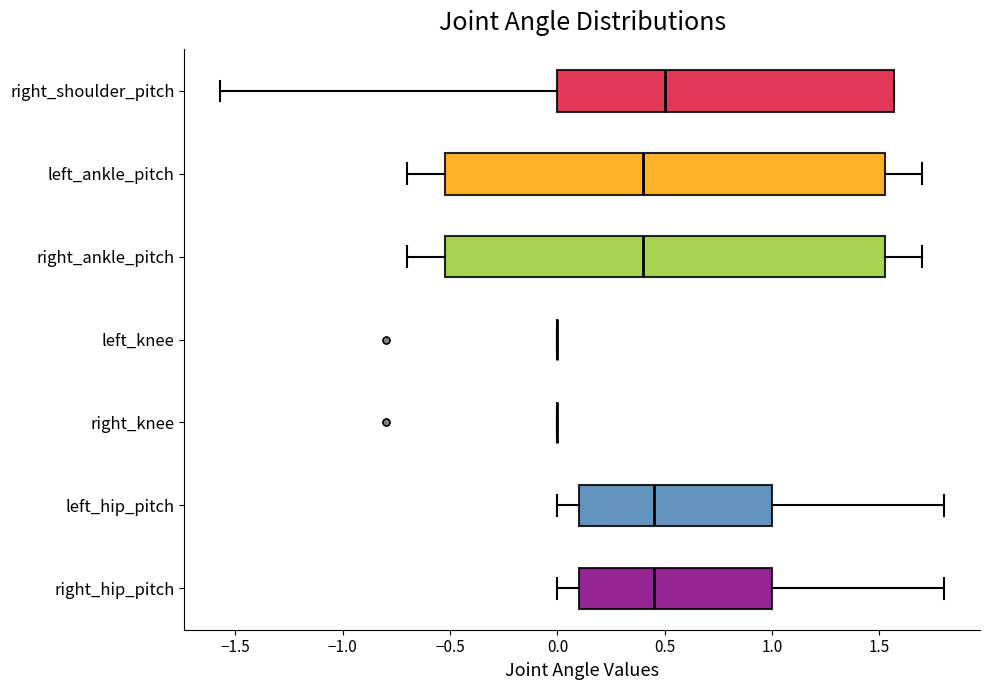

Reading bottom to top, transcribe this box plot: for each box, give where its median line is, the range the box spans, and where its two whiskers end, as read against the x-axis. The values are not printed on the chart, so give them approximately, as read against the axis.

right_hip_pitch: median 0.45, box 0.10 to 1.00, whiskers 0.00 to 1.80
left_hip_pitch: median 0.45, box 0.10 to 1.00, whiskers 0.00 to 1.80
right_knee: box collapsed to a line at 0.00, whiskers 0.00 to 0.00
left_knee: box collapsed to a line at 0.00, whiskers 0.00 to 0.00
right_ankle_pitch: median 0.40, box -0.50 to 1.55, whiskers -0.70 to 1.70
left_ankle_pitch: median 0.40, box -0.50 to 1.55, whiskers -0.70 to 1.70
right_shoulder_pitch: median 0.50, box 0.00 to 1.55, whiskers -1.55 to 1.55